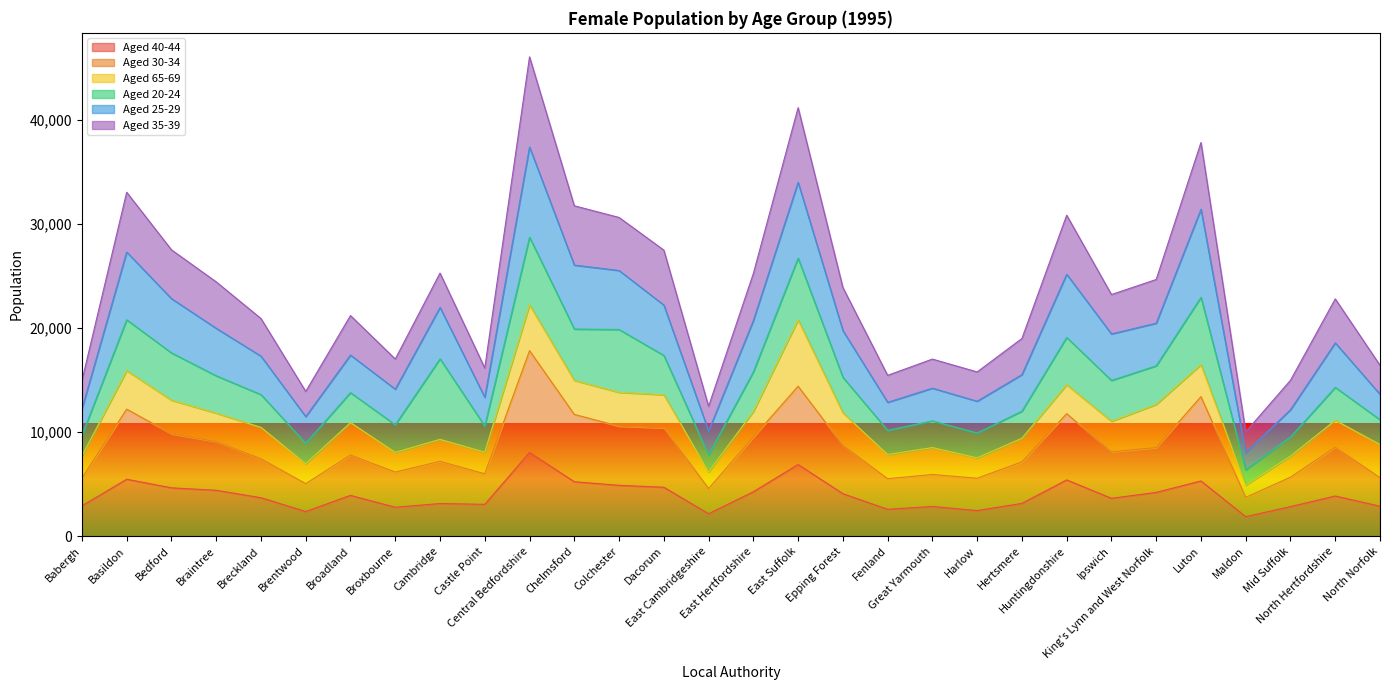

Between Harlow and Colchester, which is larger?

Colchester